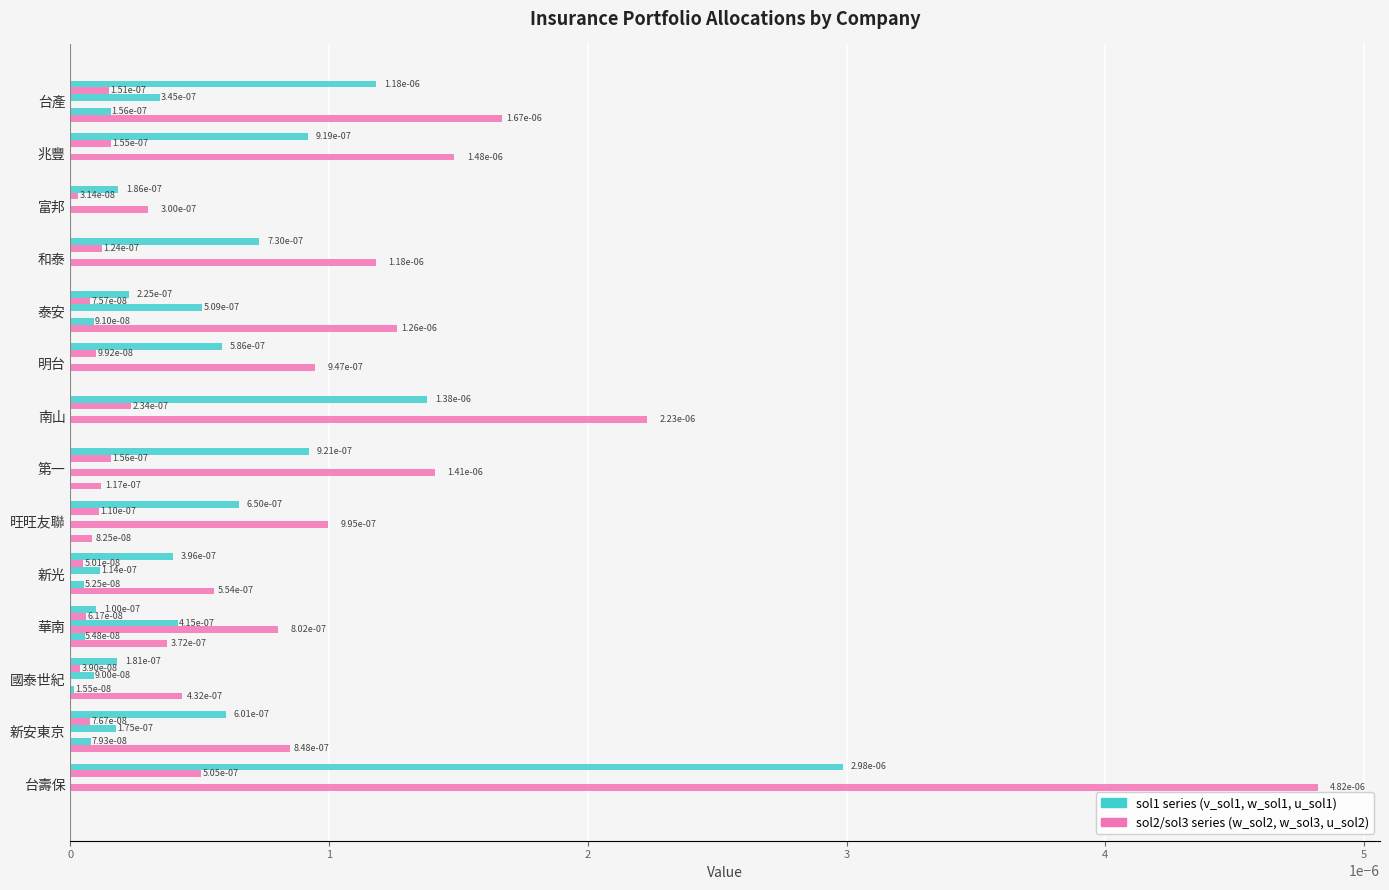

How many data points does each series have?

14